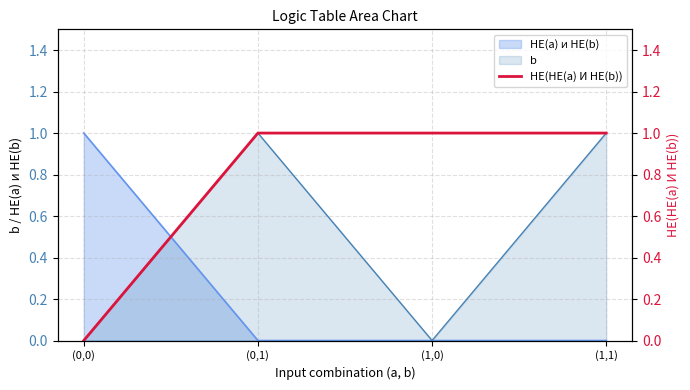

The chart shows a value of 0 at (1,0). True or false?

False